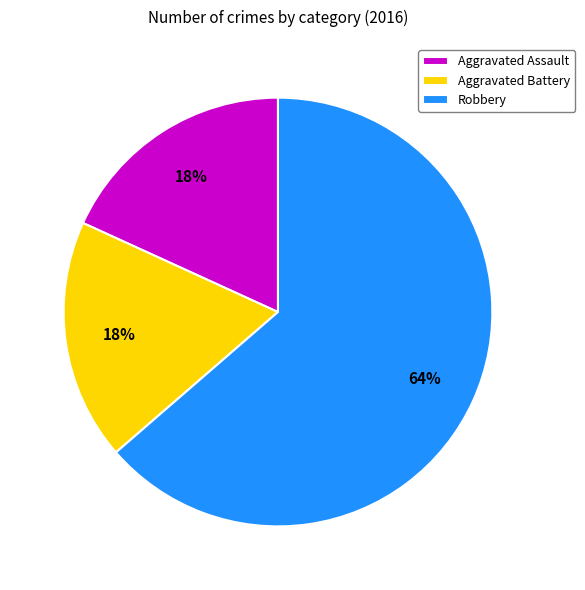

The Aggravated Assault slice represents 5% of the pie. True or false?

False